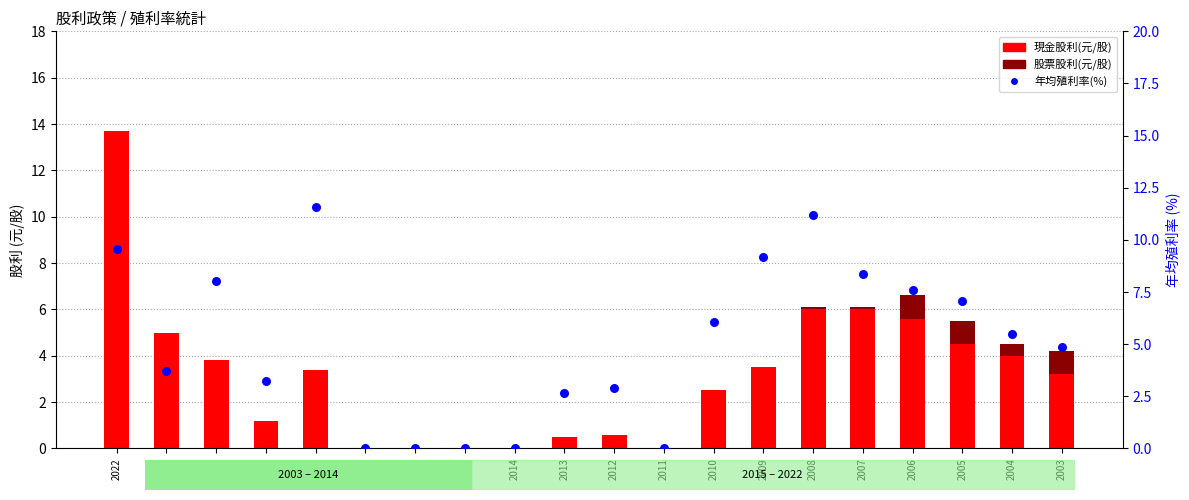

Is the value of 現金股利(元/股) at 2019 greater than the value of 股票股利(元/股) at 2008?

Yes